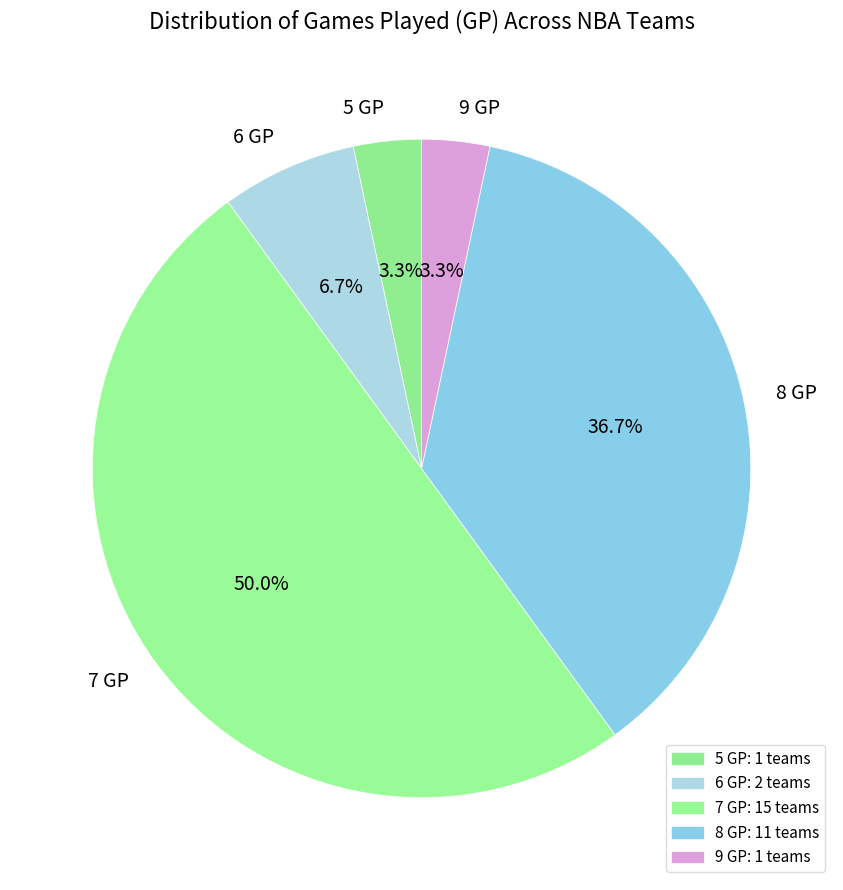

Between 9 GP and 8 GP, which is larger?

8 GP